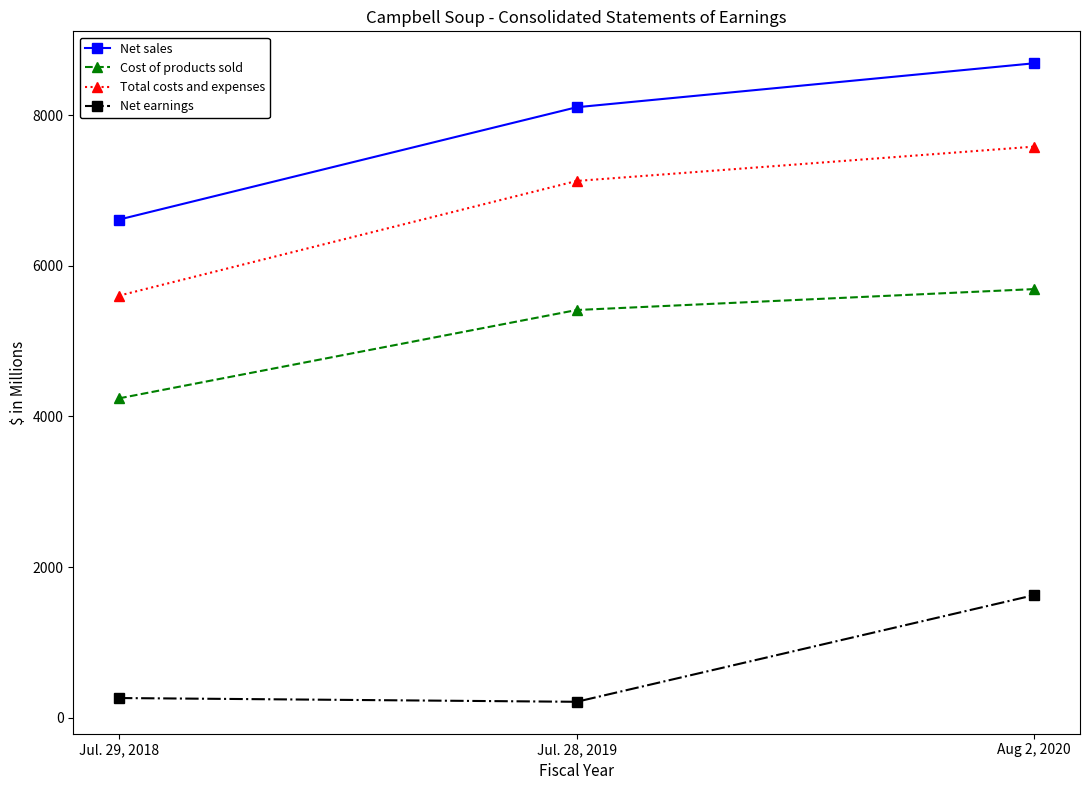

Reading left to right, transcribe all the data shown in this chart.

Net sales: Jul. 29, 2018=6615	Jul. 28, 2019=8107	Aug 2, 2020=8691
Cost of products sold: Jul. 29, 2018=4241	Jul. 28, 2019=5414	Aug 2, 2020=5692
Total costs and expenses: Jul. 29, 2018=5605	Jul. 28, 2019=7128	Aug 2, 2020=7584
Net earnings: Jul. 29, 2018=261	Jul. 28, 2019=211	Aug 2, 2020=1628